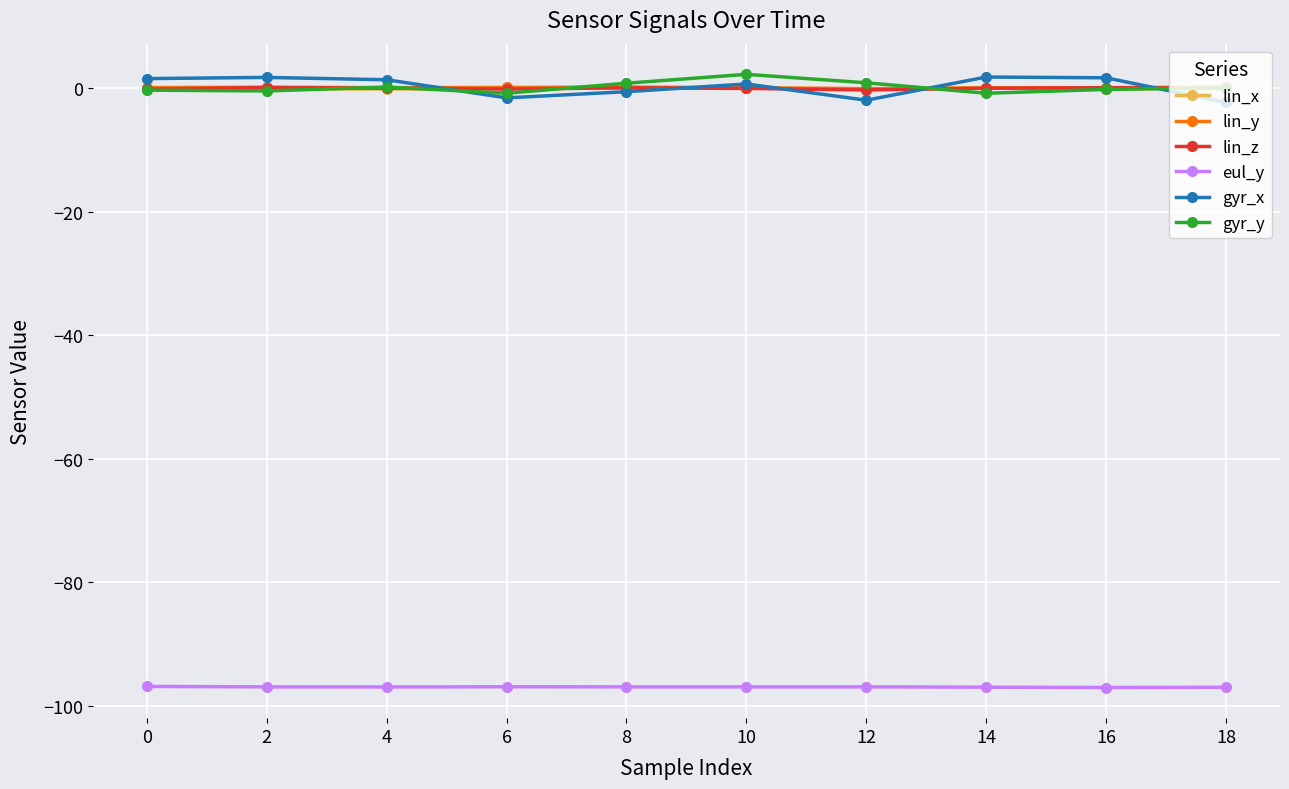

What is the value of the eul_y point at the 1st from the left?

-96.8